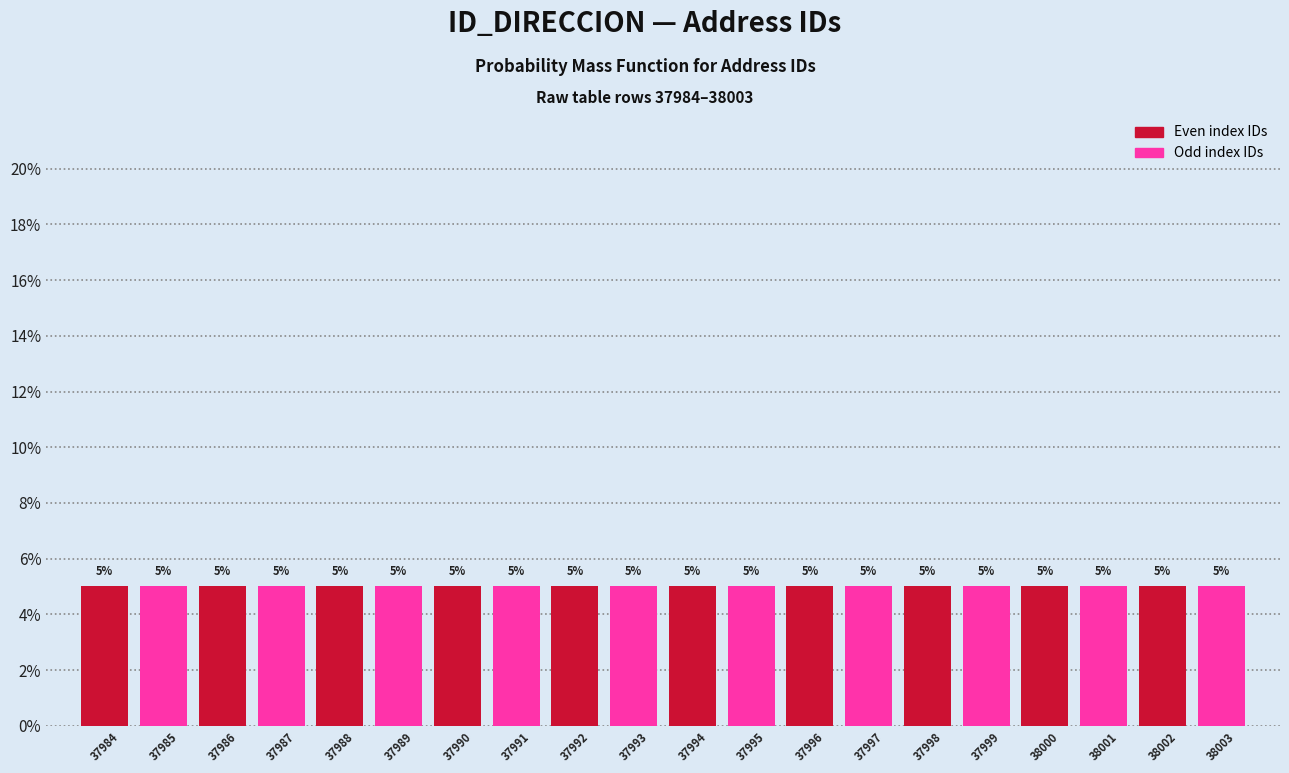

Reading left to right, transcribe this chart: for each bar, give the range it covers on the x-axis and its height.

37983.5 to 37984.5: 5
37984.5 to 37985.5: 5
37985.5 to 37986.5: 5
37986.5 to 37987.5: 5
37987.5 to 37988.5: 5
37988.5 to 37989.5: 5
37989.5 to 37990.5: 5
37990.5 to 37991.5: 5
37991.5 to 37992.5: 5
37992.5 to 37993.5: 5
37993.5 to 37994.5: 5
37994.5 to 37995.5: 5
37995.5 to 37996.5: 5
37996.5 to 37997.5: 5
37997.5 to 37998.5: 5
37998.5 to 37999.5: 5
37999.5 to 38000.5: 5
38000.5 to 38001.5: 5
38001.5 to 38002.5: 5
38002.5 to 38003.5: 5